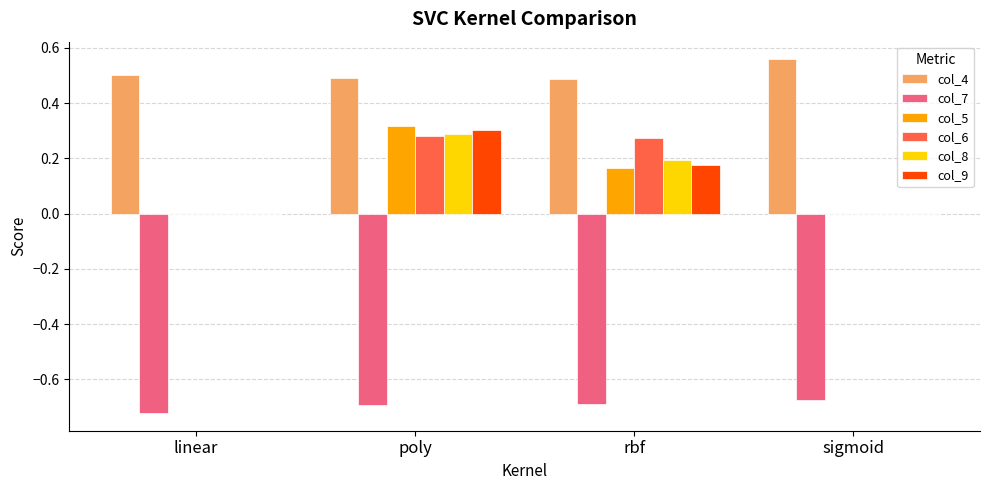

Which series has the largest total across all categories?

col_4